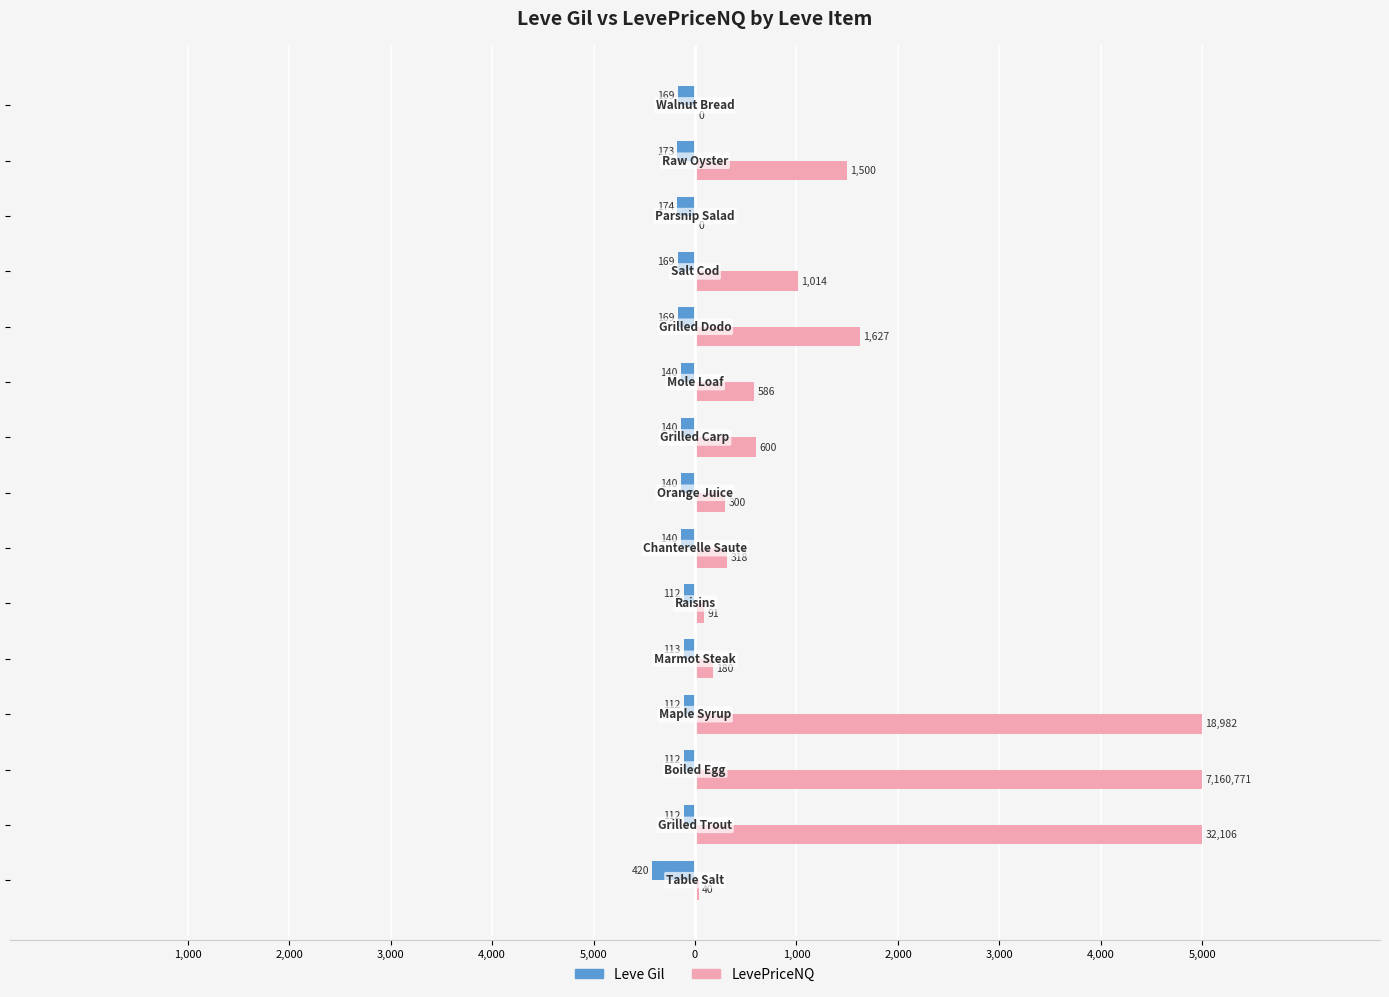

Which series has the largest range (max minus min)?

LevePriceNQ